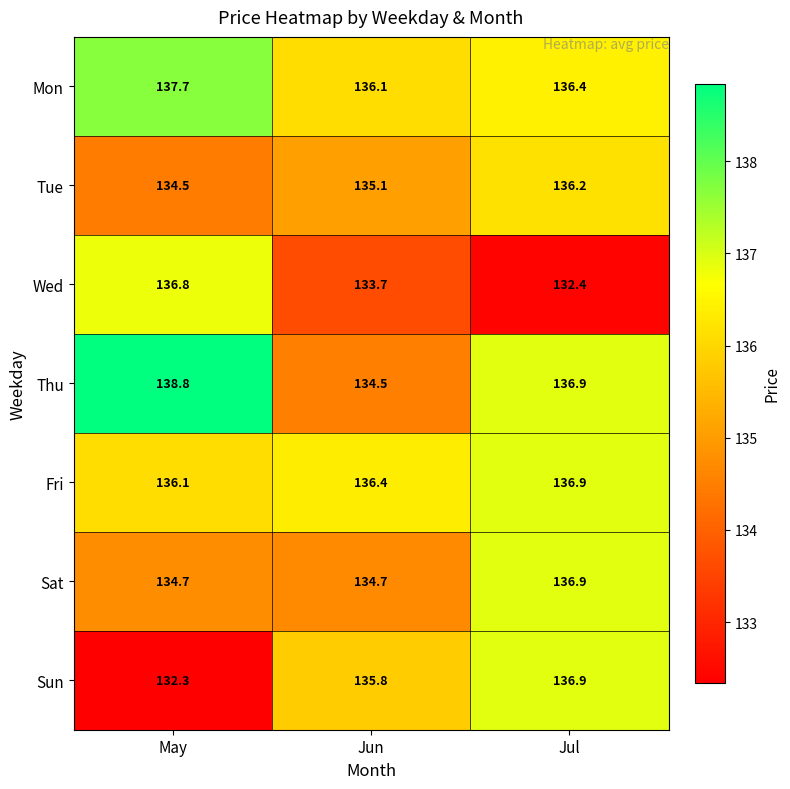

Reading left to right, transcribe all the data shown in this chart.

Mon: May=137.7	Jun=136.1	Jul=136.4
Tue: May=134.5	Jun=135.1	Jul=136.2
Wed: May=136.8	Jun=133.7	Jul=132.4
Thu: May=138.8	Jun=134.5	Jul=136.9
Fri: May=136.1	Jun=136.4	Jul=136.9
Sat: May=134.7	Jun=134.7	Jul=136.9
Sun: May=132.3	Jun=135.8	Jul=136.9